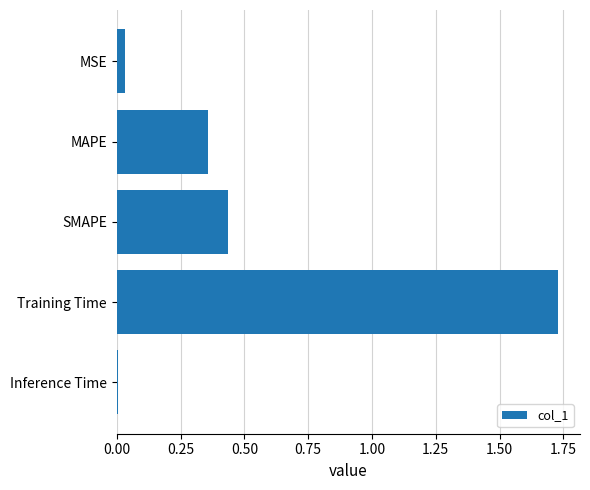

List the labels in order of value, smallest first.

Inference Time, MSE, MAPE, SMAPE, Training Time